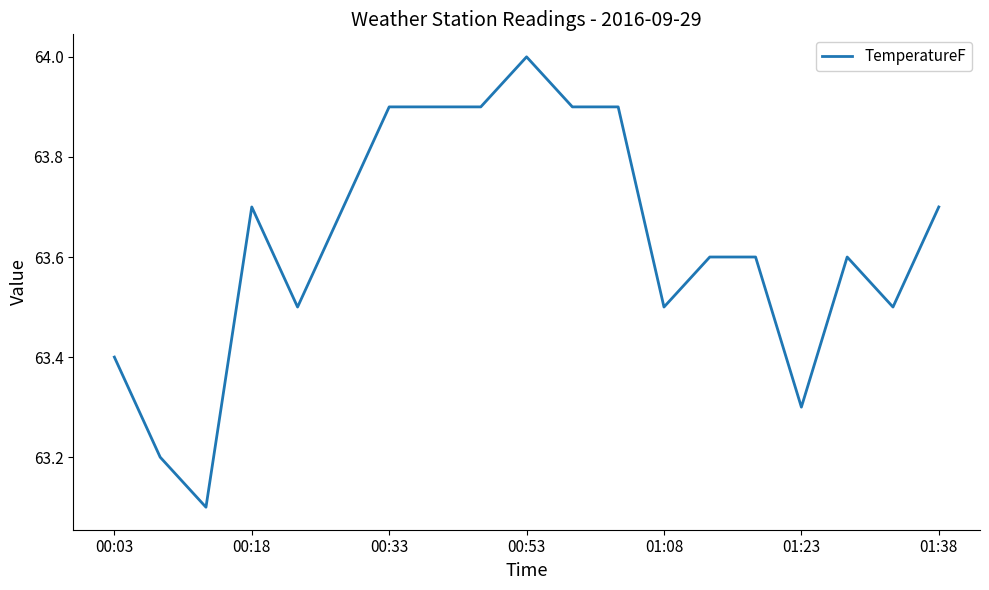

What is the greatest value displayed?

64.0